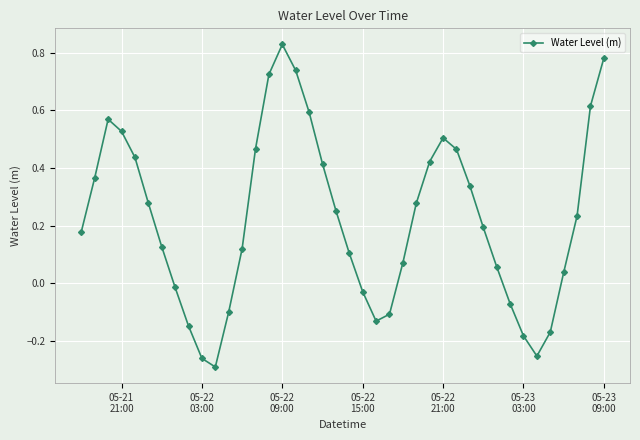

How many points are lower than both their immediate neighbors (excluding endpoints)?

3